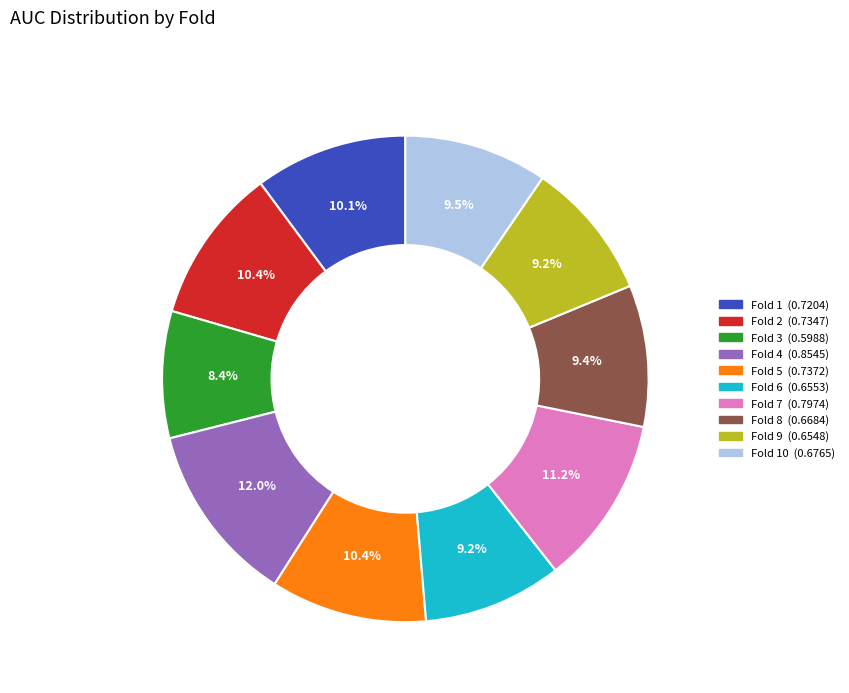

Is there any slice that represents more than half of the pie?

No